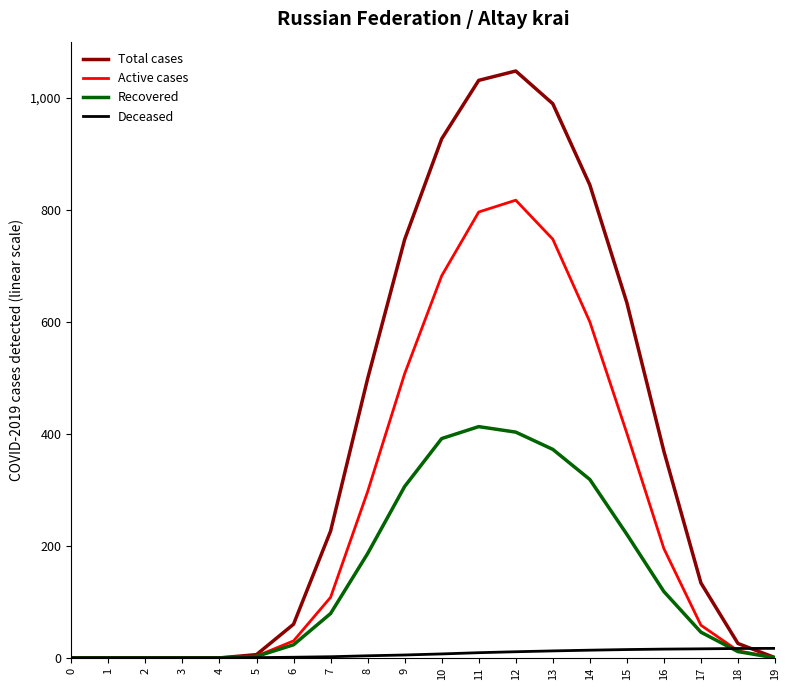

The value of Total cases at 13 is 515.0. True or false?

False